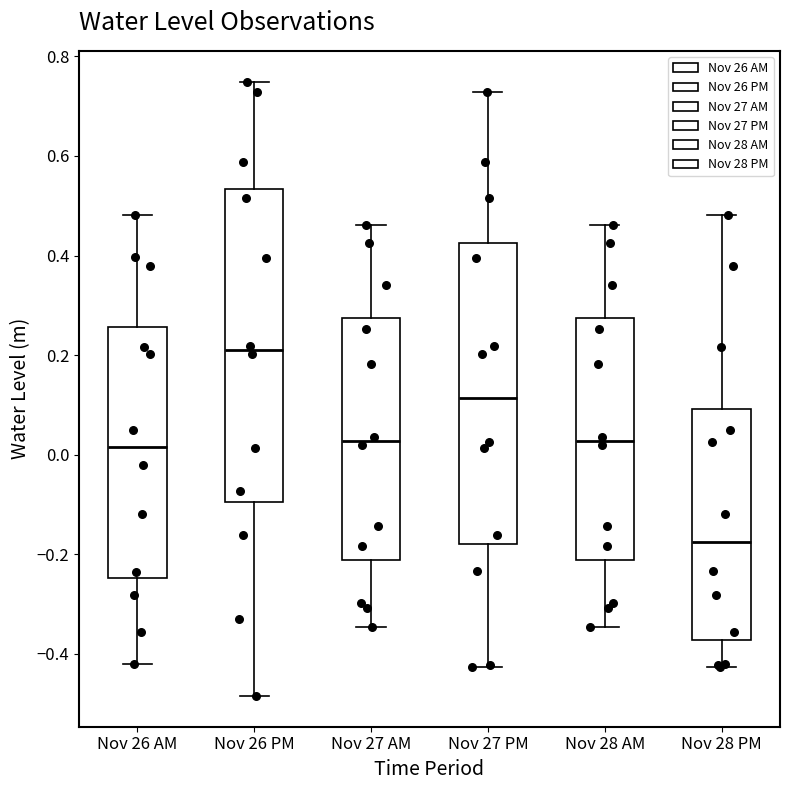

Where is the upper edge of the box for Nov 26 PM on the y-axis? The values are not printed on the chart, so give them approximately, as read against the axis.

0.54